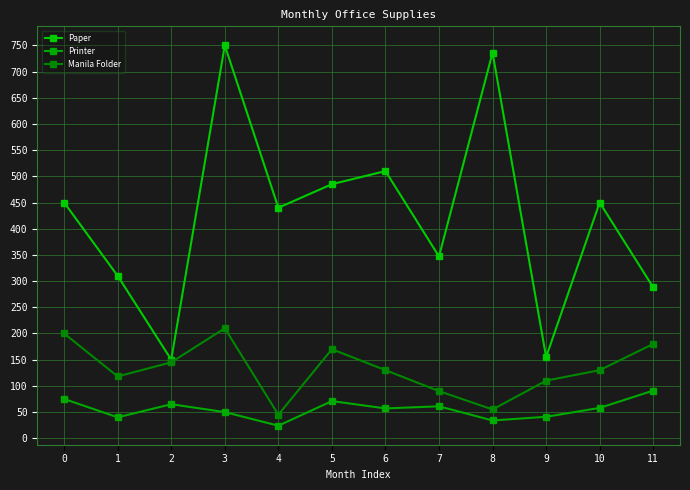

True or false: Manila Folder has more than 1 points higher than both neighbors.

True